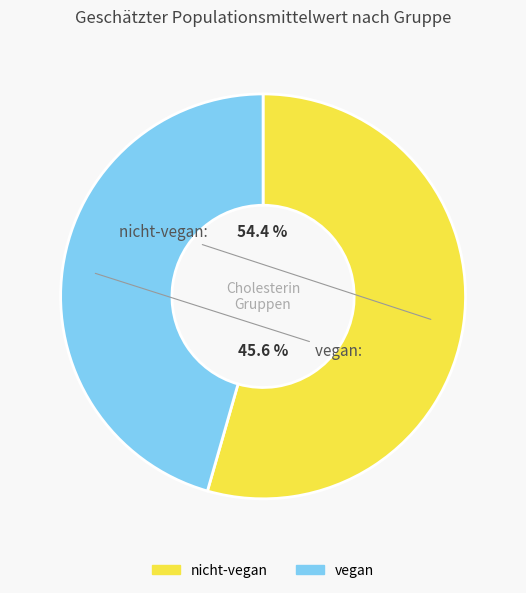

Between nicht-vegan and vegan, which is larger?

nicht-vegan